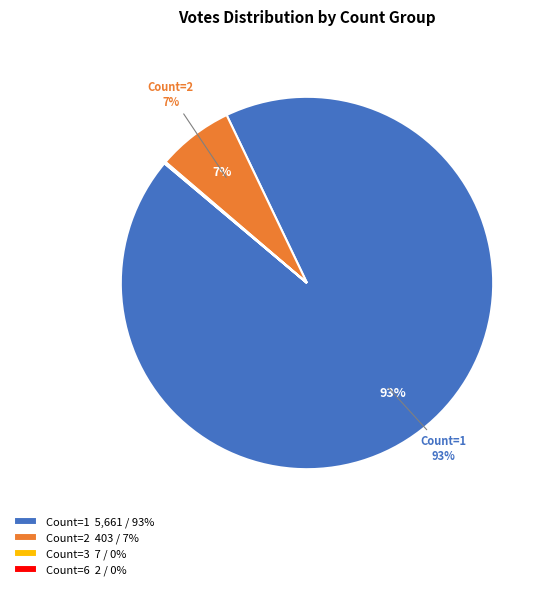

True or false: Count=2 403 / 7% accounts for 7% of the total.

True